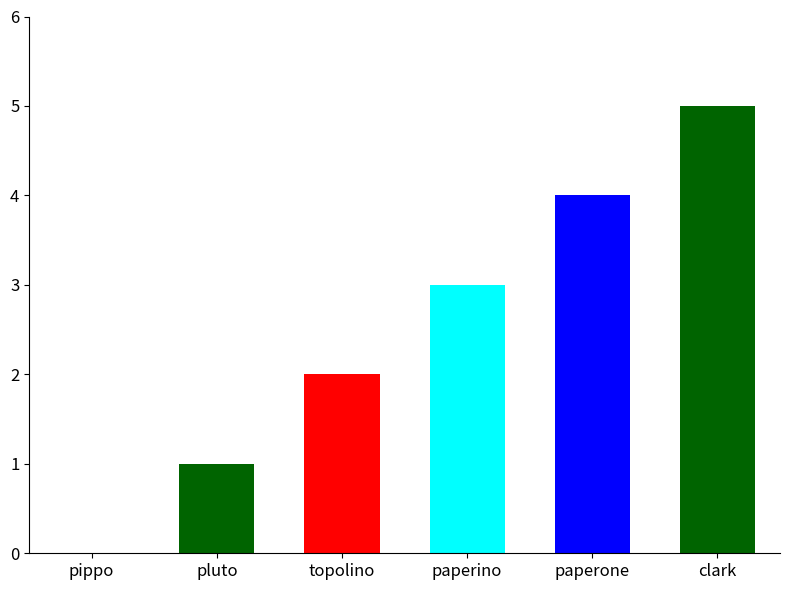

Reading left to right, list all the values displayed in this chart.

0	1	2	3	4	5